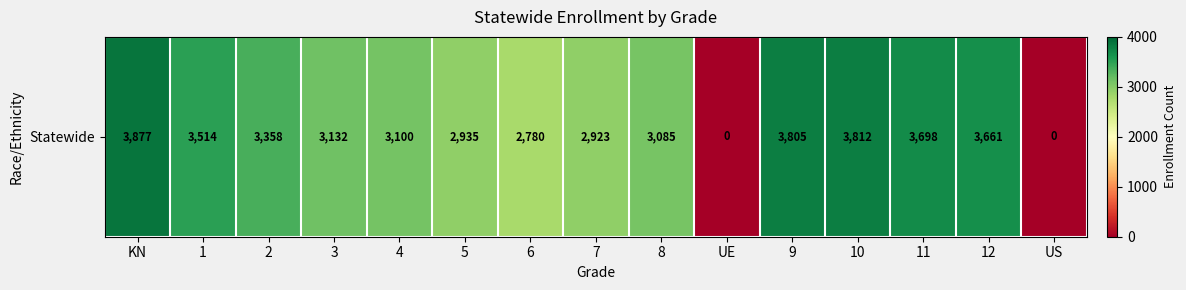

List the labels in order of value, smallest first.

UE, US, 6, 7, 5, 8, 4, 3, 2, 1, 12, 11, 9, 10, KN